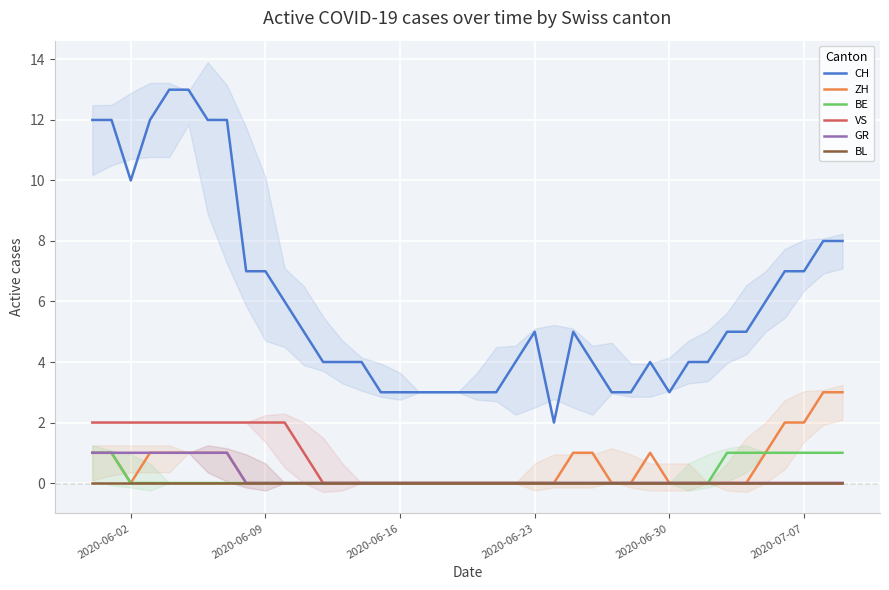

True or false: GR has more than 1 points higher than both neighbors.

False